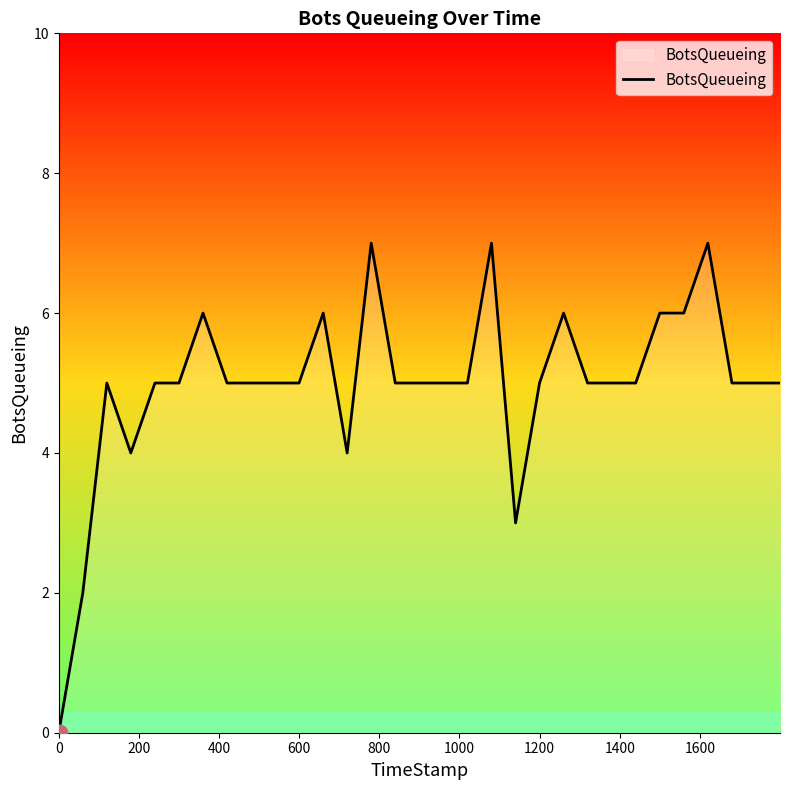

What is the difference between the maximum and minimum values?

7